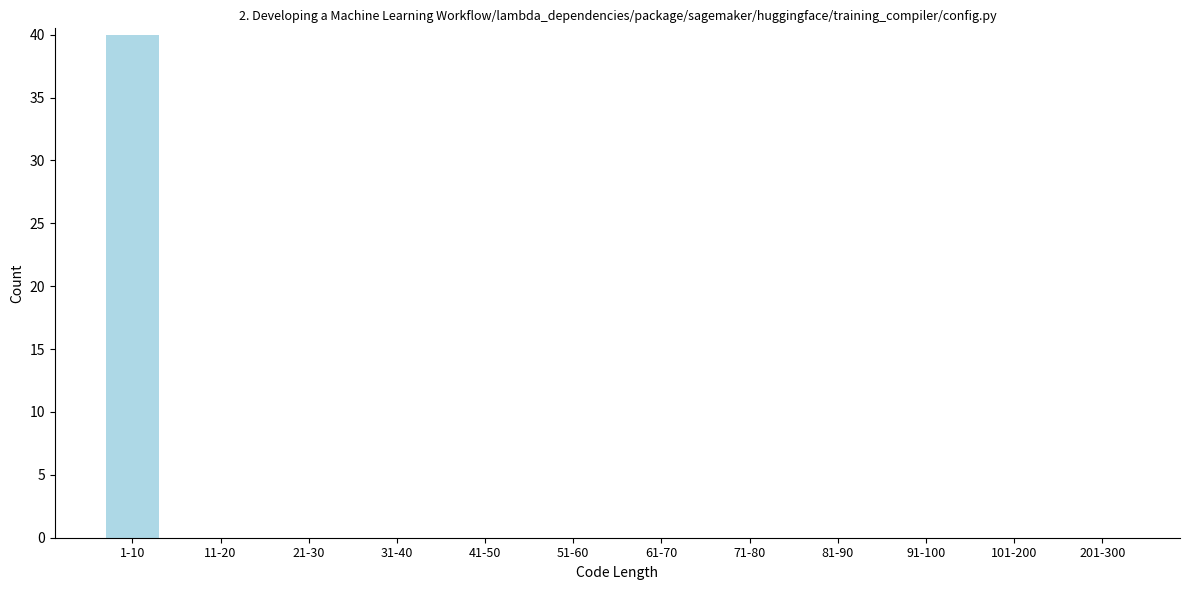

Reading right to left, list all the values displayed in this chart.

201-300=0	101-200=0	91-100=0	81-90=0	71-80=0	61-70=0	51-60=0	41-50=0	31-40=0	21-30=0	11-20=0	1-10=40